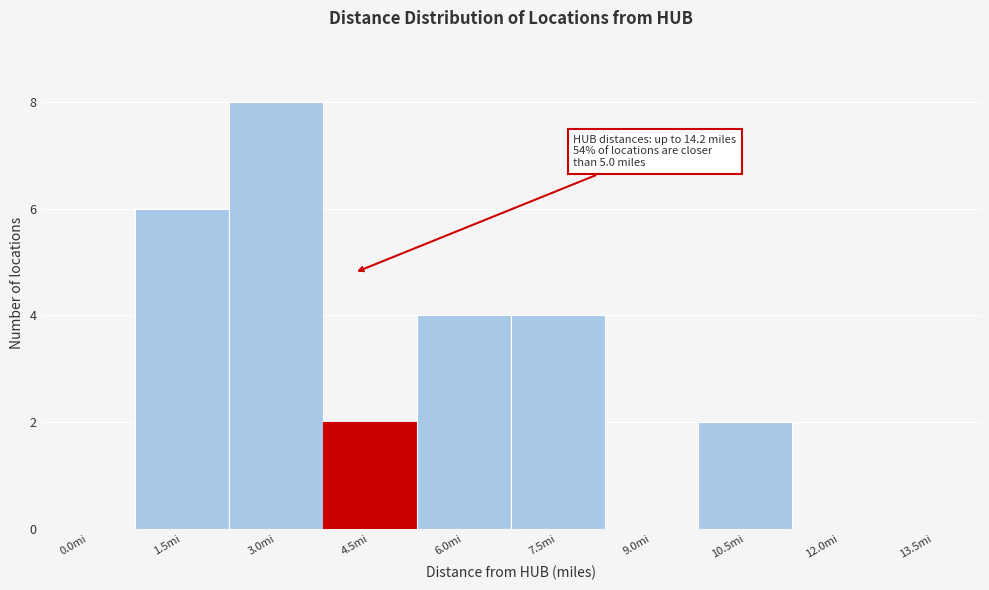

Reading left to right, what are all the values shown in this chart?

0.0mi=0	1.5mi=6	3.0mi=8	4.5mi=2	6.0mi=4	7.5mi=4	9.0mi=0	10.5mi=2	12.0mi=0	13.5mi=0